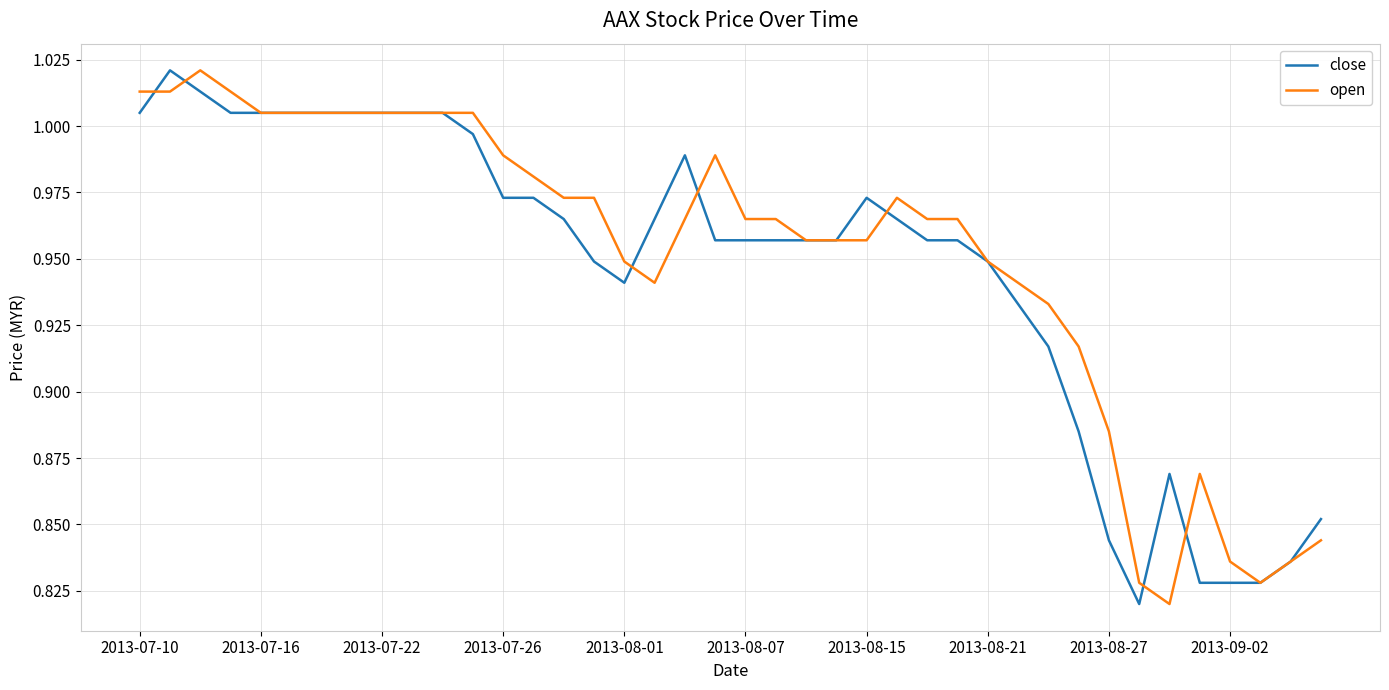

What is the smallest value displayed?

0.8